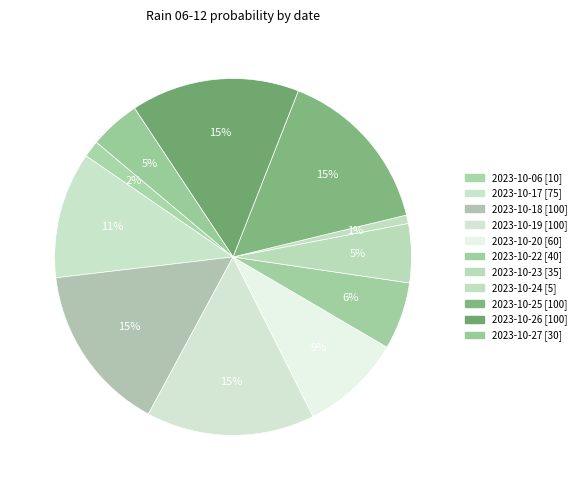

How many slices are in this pie chart?

11